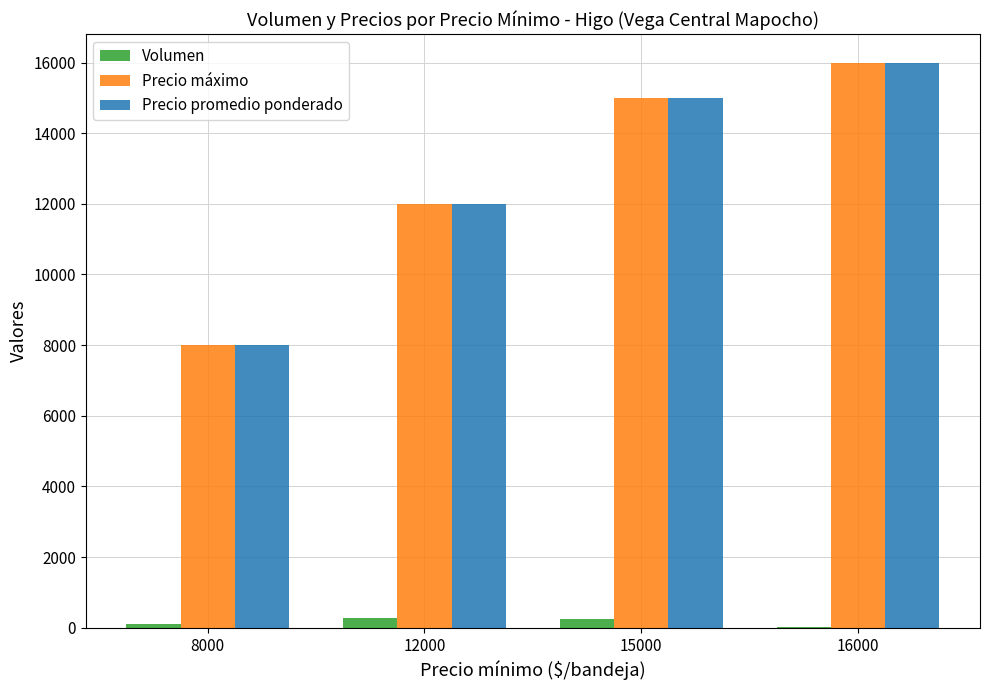

Is the value of Precio promedio ponderado at 15000 greater than the value of Volumen at 8000?

Yes